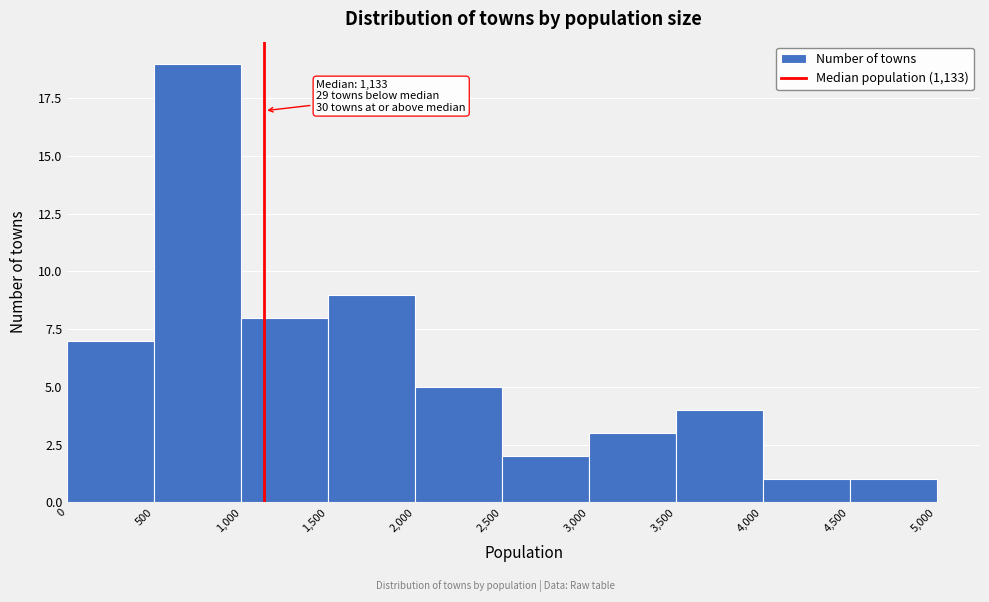

Which range on the x-axis has the tallest bar?

500 to 1,000